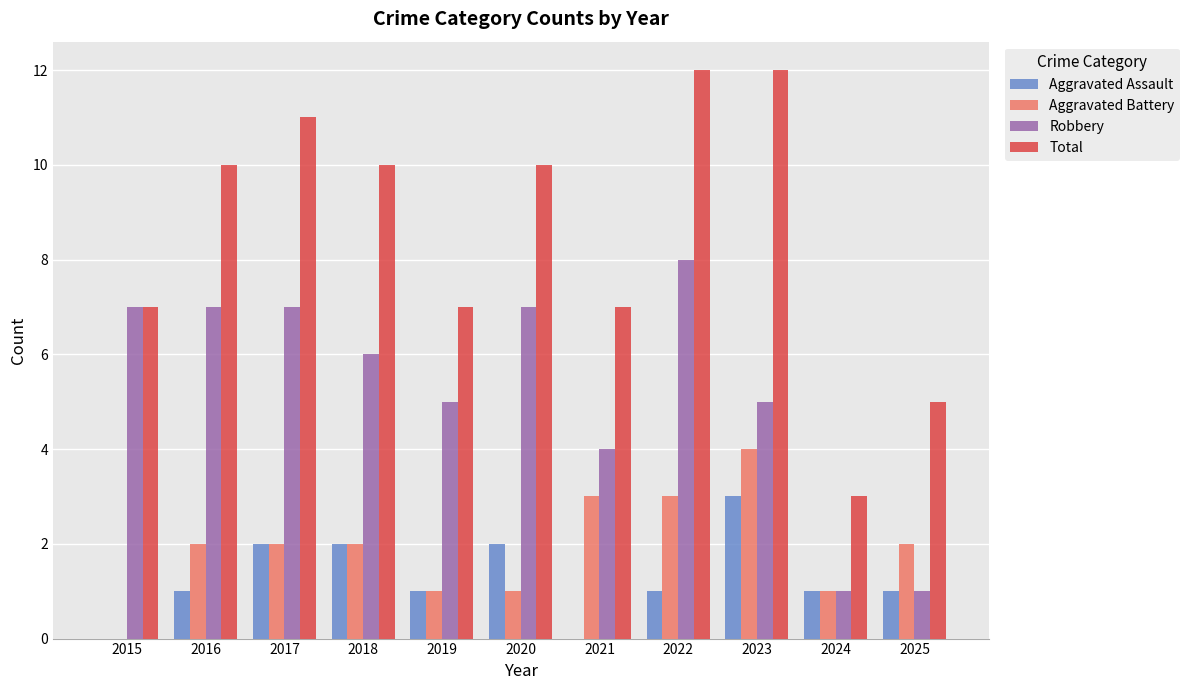

What is the sum of all Total values?

94